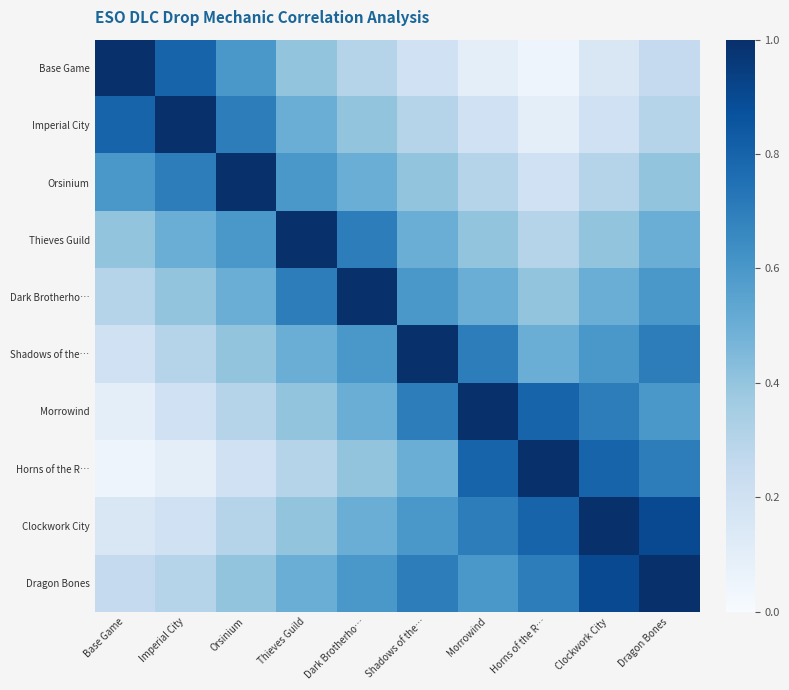

Reading right to left, what are all the values shown in this chart?

Base Game: Dragon Bones=0.2	Clockwork City=0.1	Horns of the R…=0.1	Morrowind=0.1	Shadows of the…=0.2	Dark Brotherho…=0.3	Thieves Guild=0.4	Orsinium=0.6	Imperial City=0.8	Base Game=1.0
Imperial City: Dragon Bones=0.3	Clockwork City=0.2	Horns of the R…=0.1	Morrowind=0.2	Shadows of the…=0.3	Dark Brotherho…=0.4	Thieves Guild=0.5	Orsinium=0.7	Imperial City=1.0	Base Game=0.8
Orsinium: Dragon Bones=0.4	Clockwork City=0.3	Horns of the R…=0.2	Morrowind=0.3	Shadows of the…=0.4	Dark Brotherho…=0.5	Thieves Guild=0.6	Orsinium=1.0	Imperial City=0.7	Base Game=0.6
Thieves Guild: Dragon Bones=0.5	Clockwork City=0.4	Horns of the R…=0.3	Morrowind=0.4	Shadows of the…=0.5	Dark Brotherho…=0.7	Thieves Guild=1.0	Orsinium=0.6	Imperial City=0.5	Base Game=0.4
Dark Brotherho…: Dragon Bones=0.6	Clockwork City=0.5	Horns of the R…=0.4	Morrowind=0.5	Shadows of the…=0.6	Dark Brotherho…=1.0	Thieves Guild=0.7	Orsinium=0.5	Imperial City=0.4	Base Game=0.3
Shadows of the…: Dragon Bones=0.7	Clockwork City=0.6	Horns of the R…=0.5	Morrowind=0.7	Shadows of the…=1.0	Dark Brotherho…=0.6	Thieves Guild=0.5	Orsinium=0.4	Imperial City=0.3	Base Game=0.2
Morrowind: Dragon Bones=0.6	Clockwork City=0.7	Horns of the R…=0.8	Morrowind=1.0	Shadows of the…=0.7	Dark Brotherho…=0.5	Thieves Guild=0.4	Orsinium=0.3	Imperial City=0.2	Base Game=0.1
Horns of the R…: Dragon Bones=0.7	Clockwork City=0.8	Horns of the R…=1.0	Morrowind=0.8	Shadows of the…=0.5	Dark Brotherho…=0.4	Thieves Guild=0.3	Orsinium=0.2	Imperial City=0.1	Base Game=0.1
Clockwork City: Dragon Bones=0.9	Clockwork City=1.0	Horns of the R…=0.8	Morrowind=0.7	Shadows of the…=0.6	Dark Brotherho…=0.5	Thieves Guild=0.4	Orsinium=0.3	Imperial City=0.2	Base Game=0.1
Dragon Bones: Dragon Bones=1.0	Clockwork City=0.9	Horns of the R…=0.7	Morrowind=0.6	Shadows of the…=0.7	Dark Brotherho…=0.6	Thieves Guild=0.5	Orsinium=0.4	Imperial City=0.3	Base Game=0.2